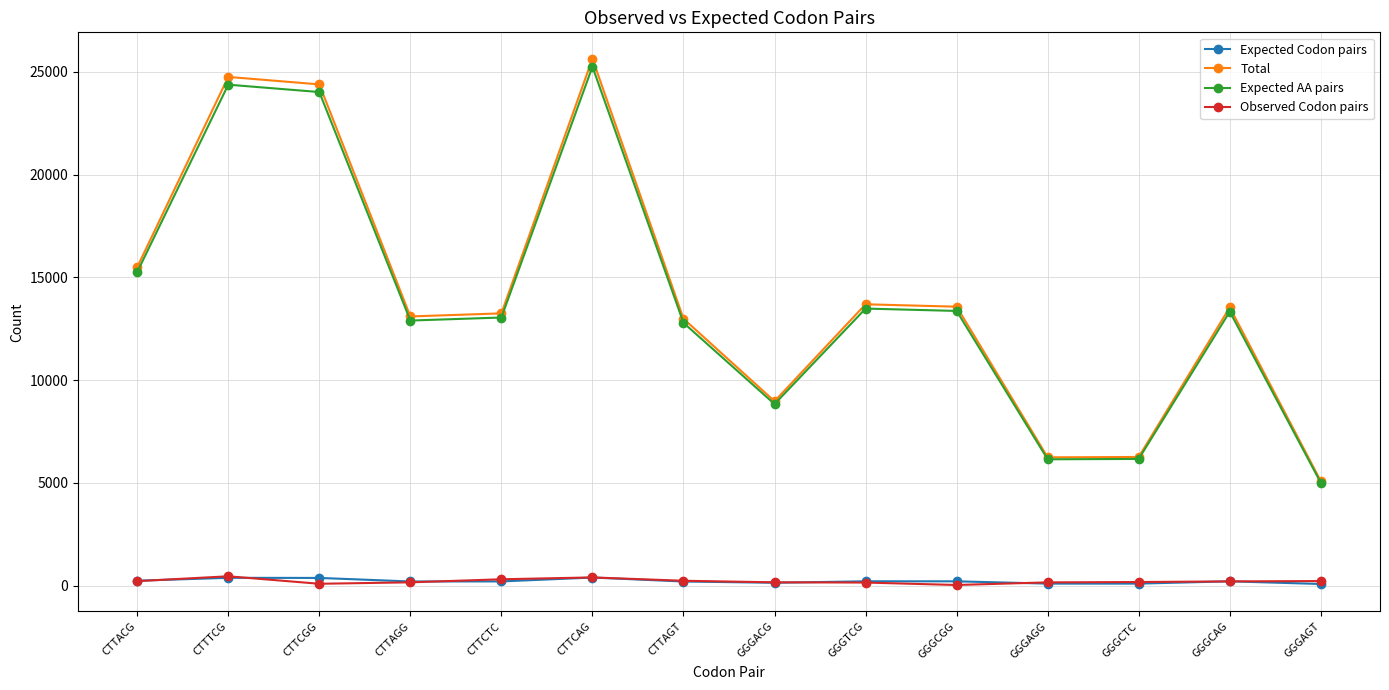

Which series changed the most between CTTACG and GGGCTC?

Total